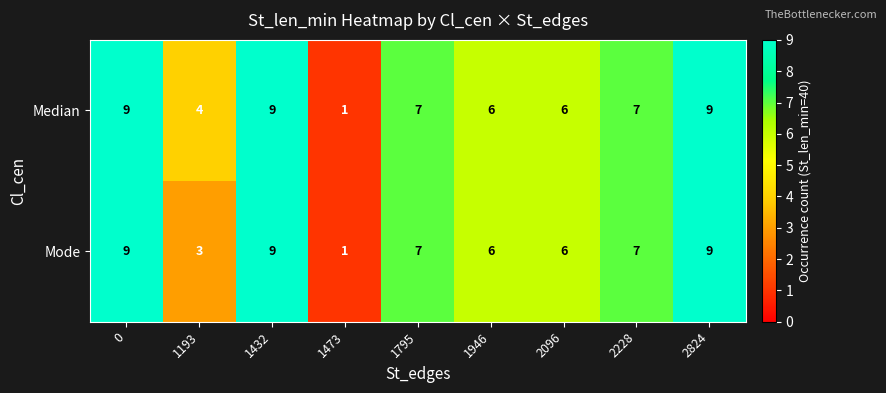

At which label is Median closest to 5?

1193